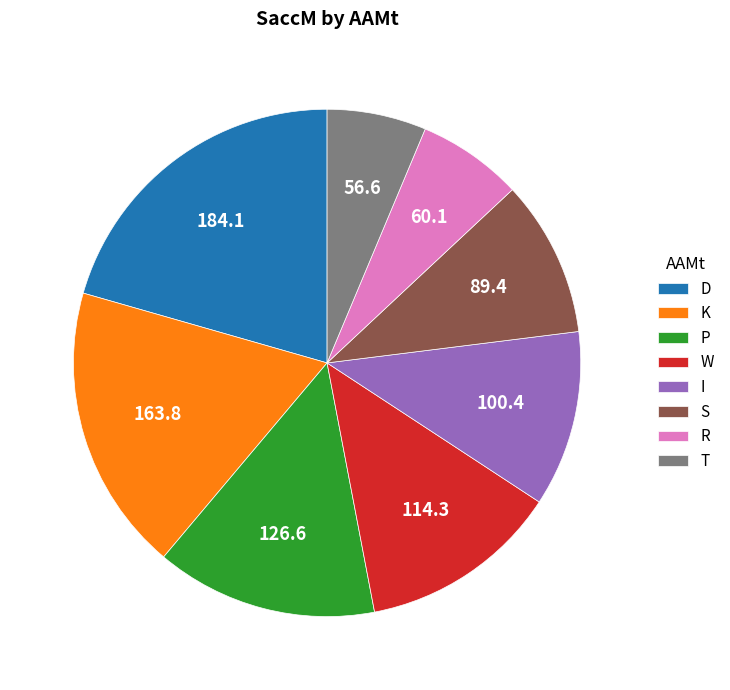

Which category has the biggest portion of the pie?

D